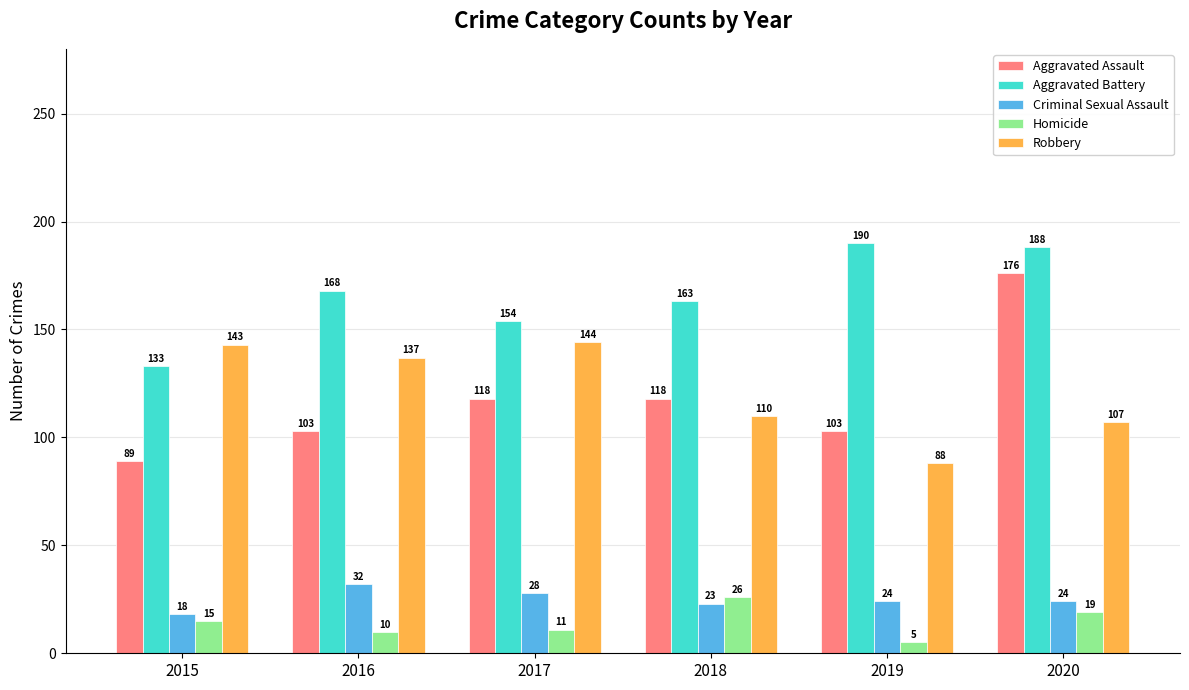

What is the value of the Robbery bar at the 5th from the left?

88